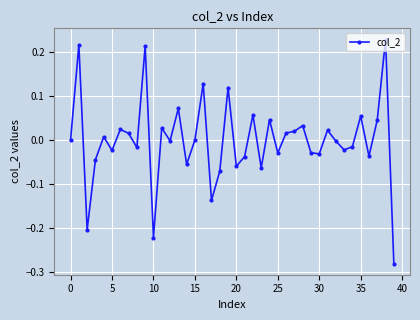

What is the difference between the second highest and minimum values?

0.5